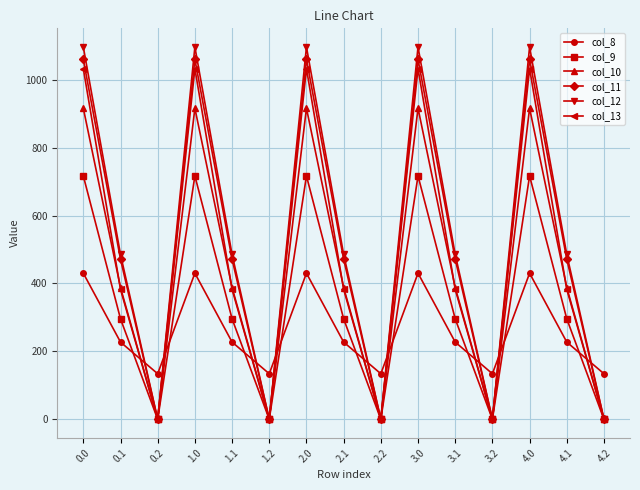

In col_11, how many points are lower than both neighbors (excluding endpoints)?

4